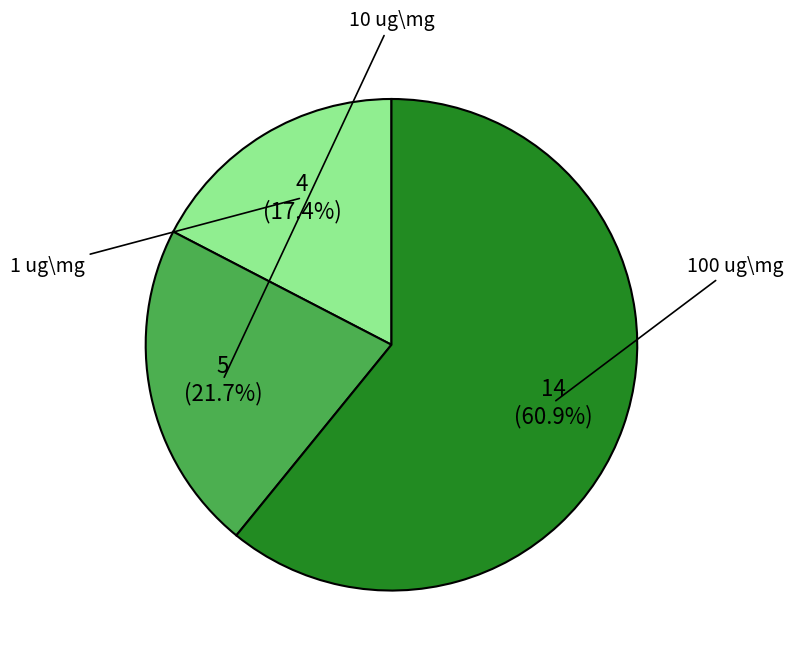

Which slice is the smallest?

1 ug\mg